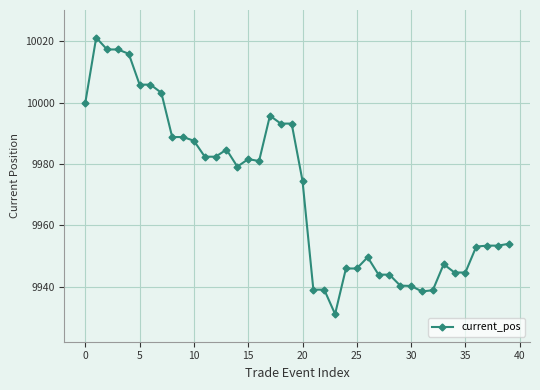

What is the smallest value displayed?

9931.1